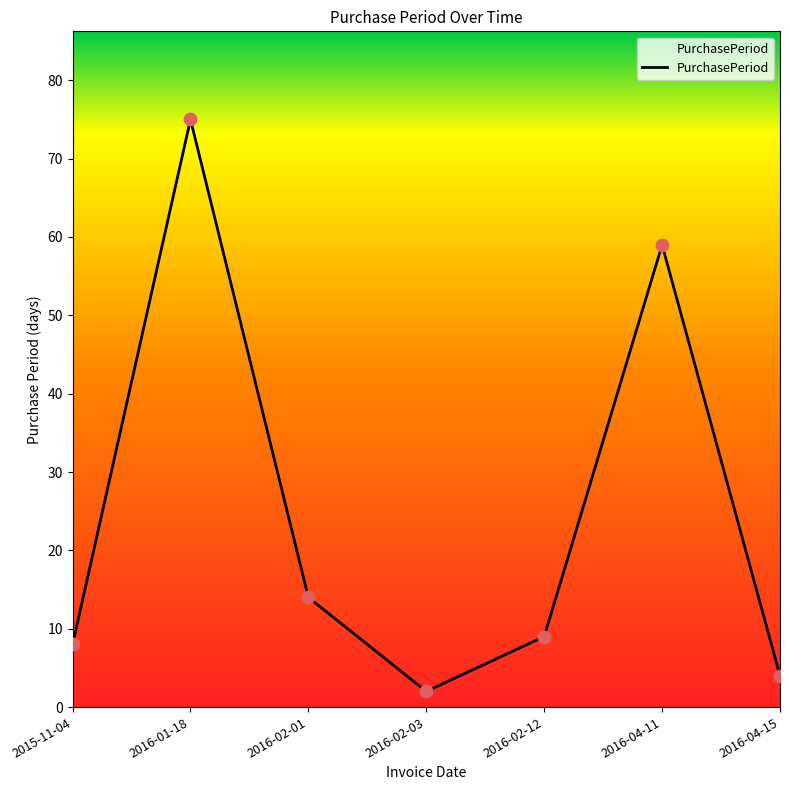

What is the change in value from 2016-02-01 to 2016-04-15?

-10